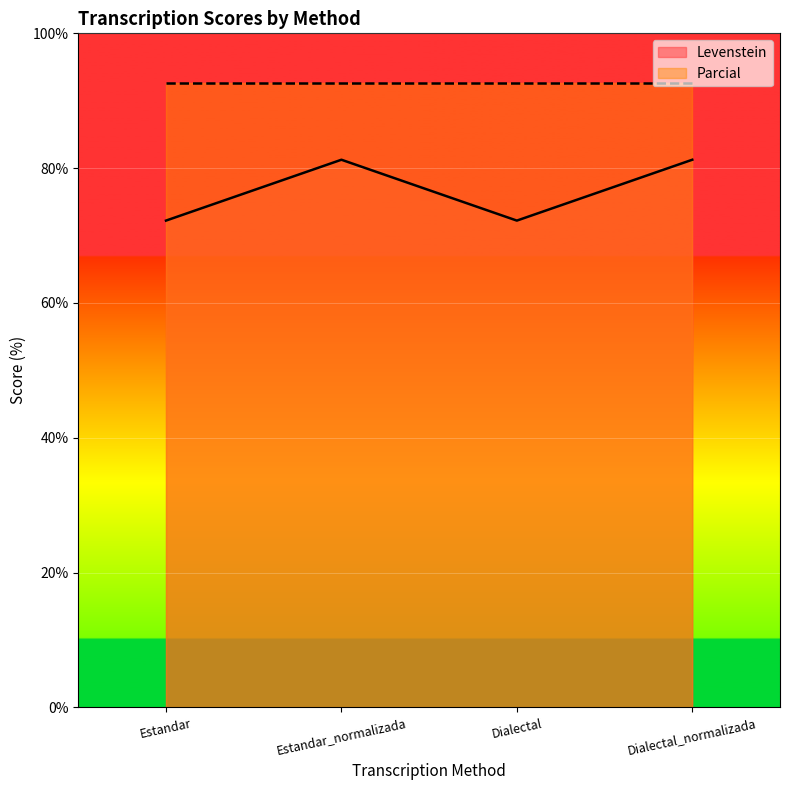

Is it true that the value at Estandar_normalizada is 39.3?

False